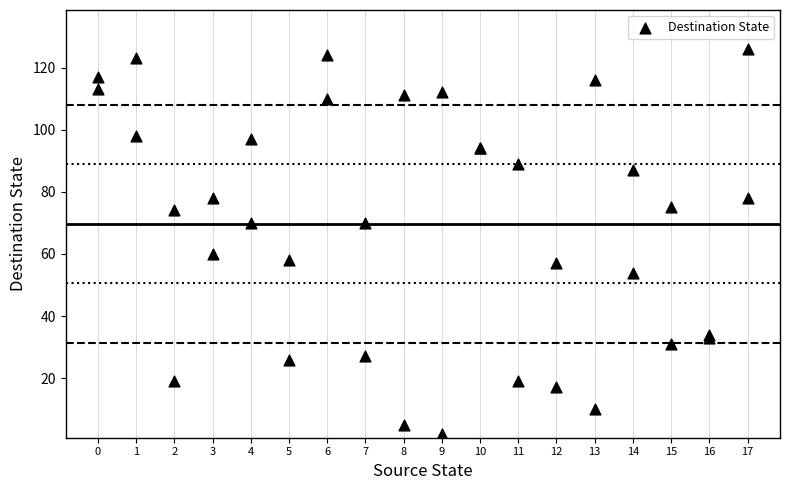

What Y value in the scatter plot is closest to 64?

60